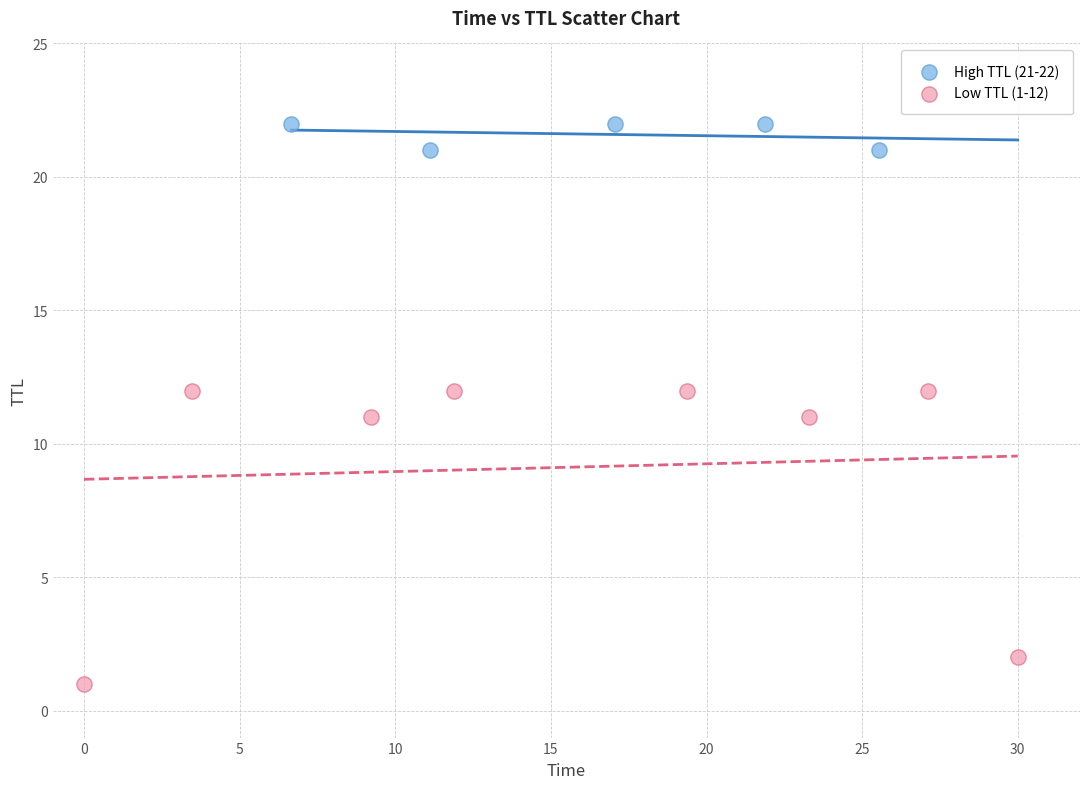

Which series contains the lowest Y value?

Low TTL (1-12)